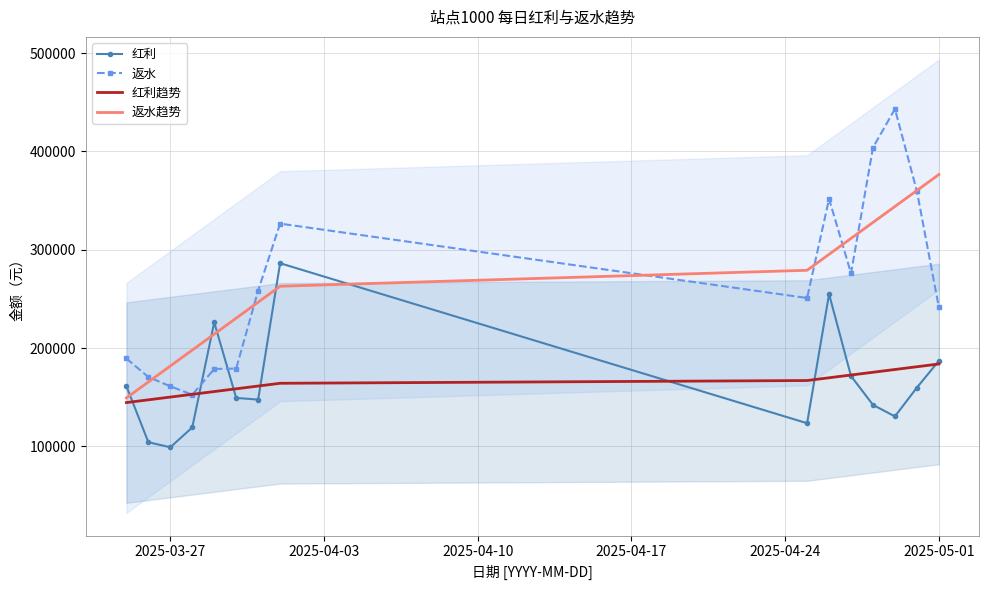

Which series has the widest spread of values?

返水